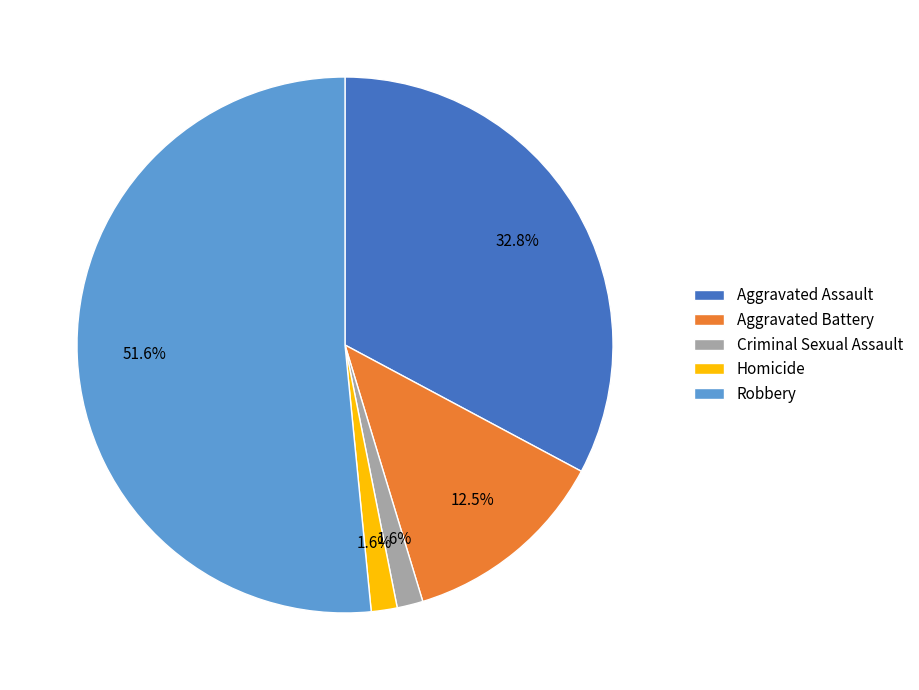

Count the number of slices in the pie.

5